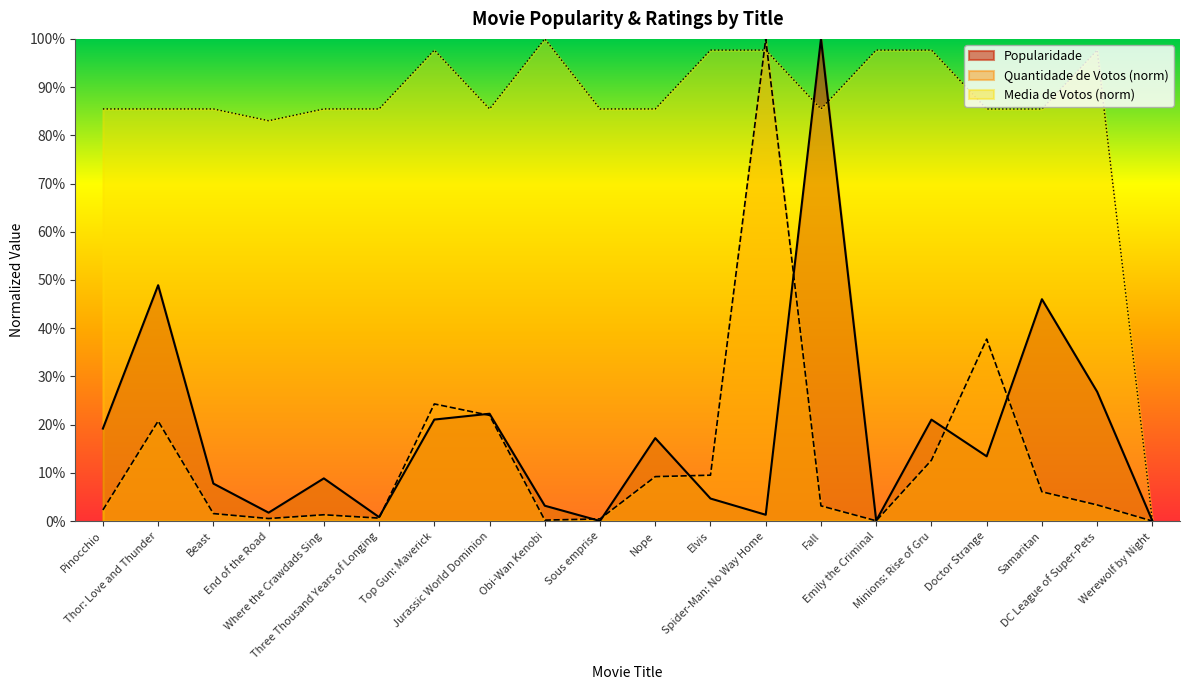

How many lines are shown in the chart?

3